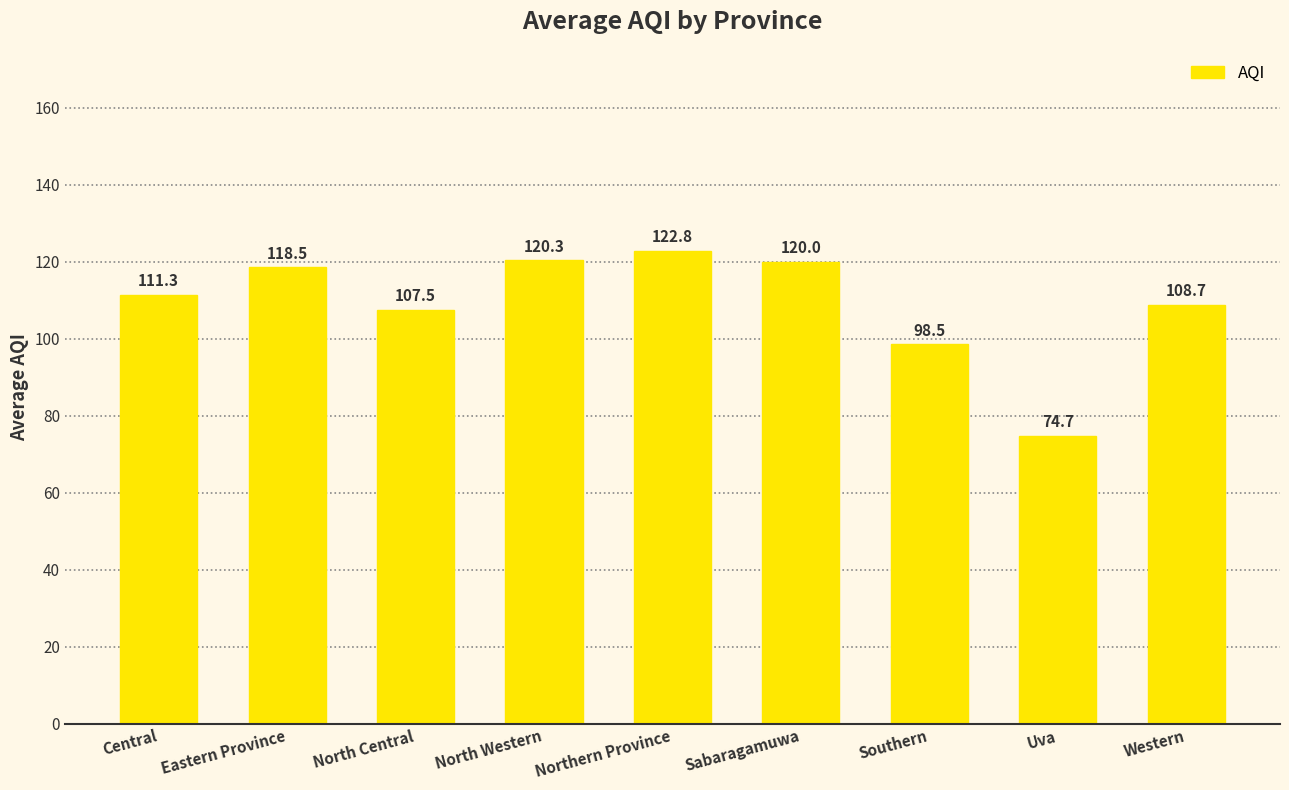

What is the ratio of the value at Sabaragamuwa to the value at North Central?

1.1